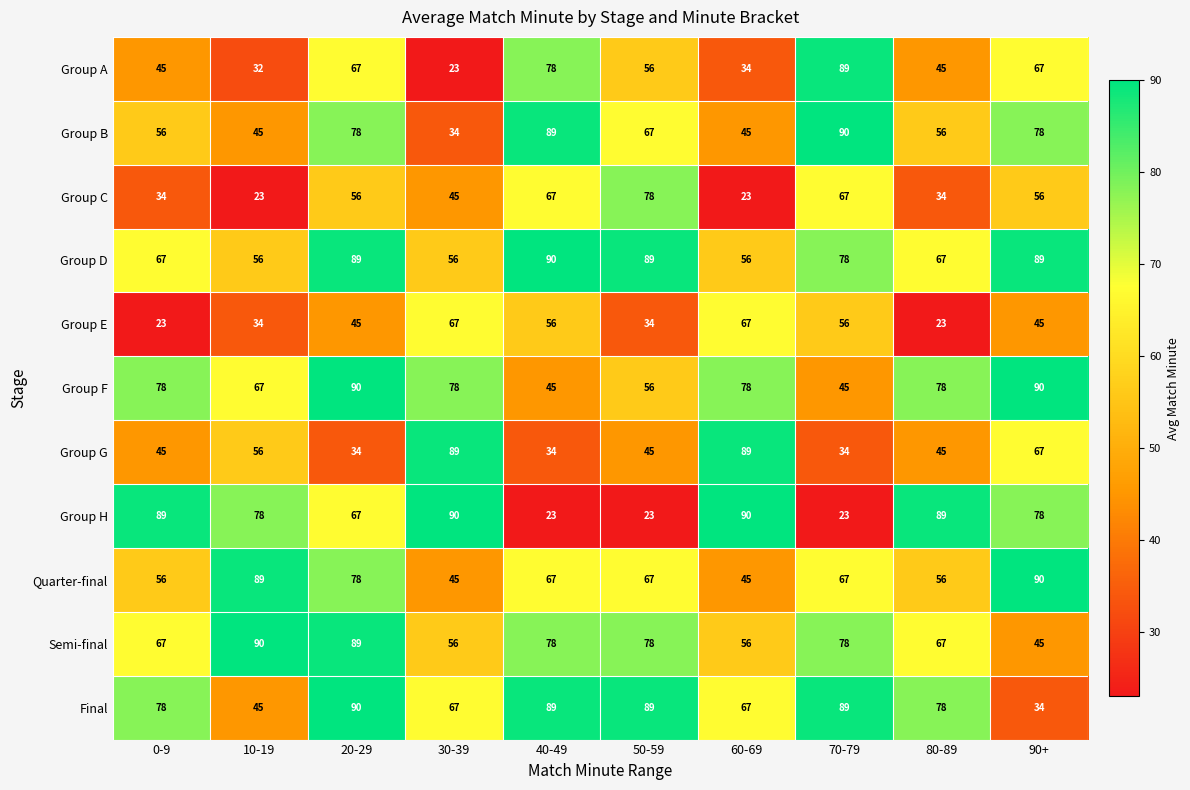

Which series changed the most between 40-49 and 80-89?

Group H